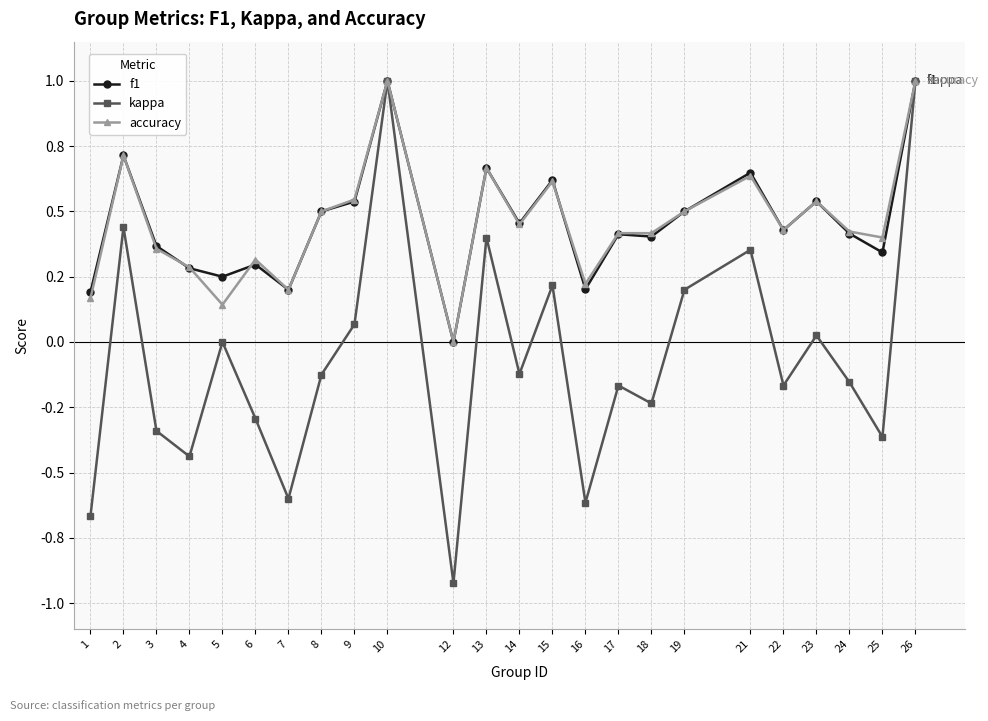

What is the difference between the second highest and second lowest values in the accuracy series?

0.9